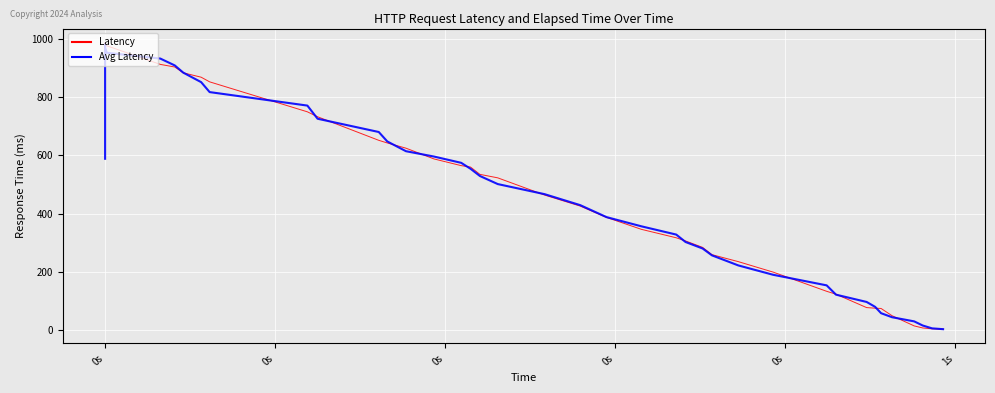

What is the spread (max minus min) of values at 0s?

384.4